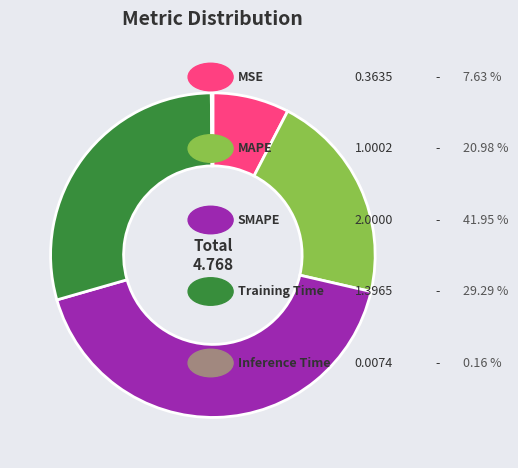

Is there a majority slice in this chart?

No